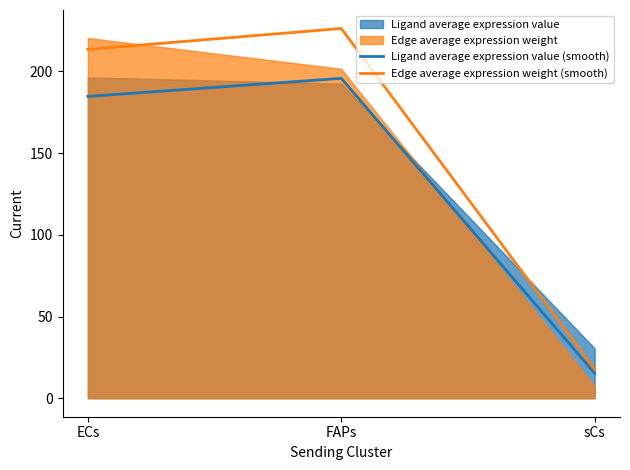

What position from the left is sCs?

3